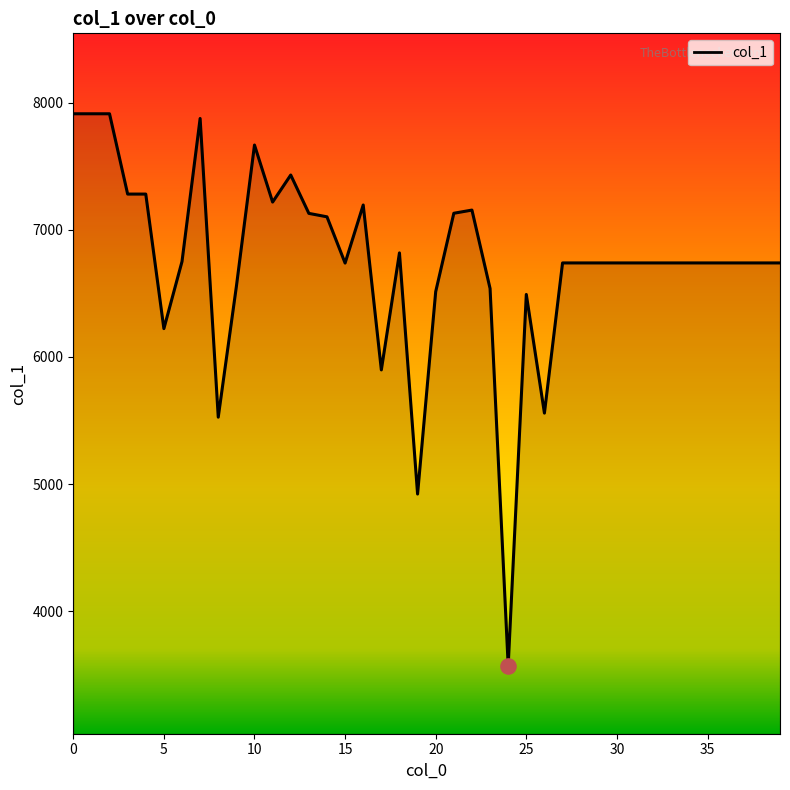

What is the maximum value shown in the chart?

7914